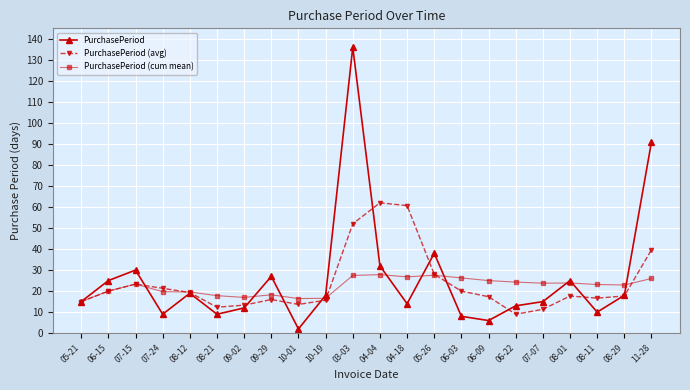

What are all the series names shown in the legend?

PurchasePeriod, PurchasePeriod (avg), PurchasePeriod (cum mean)